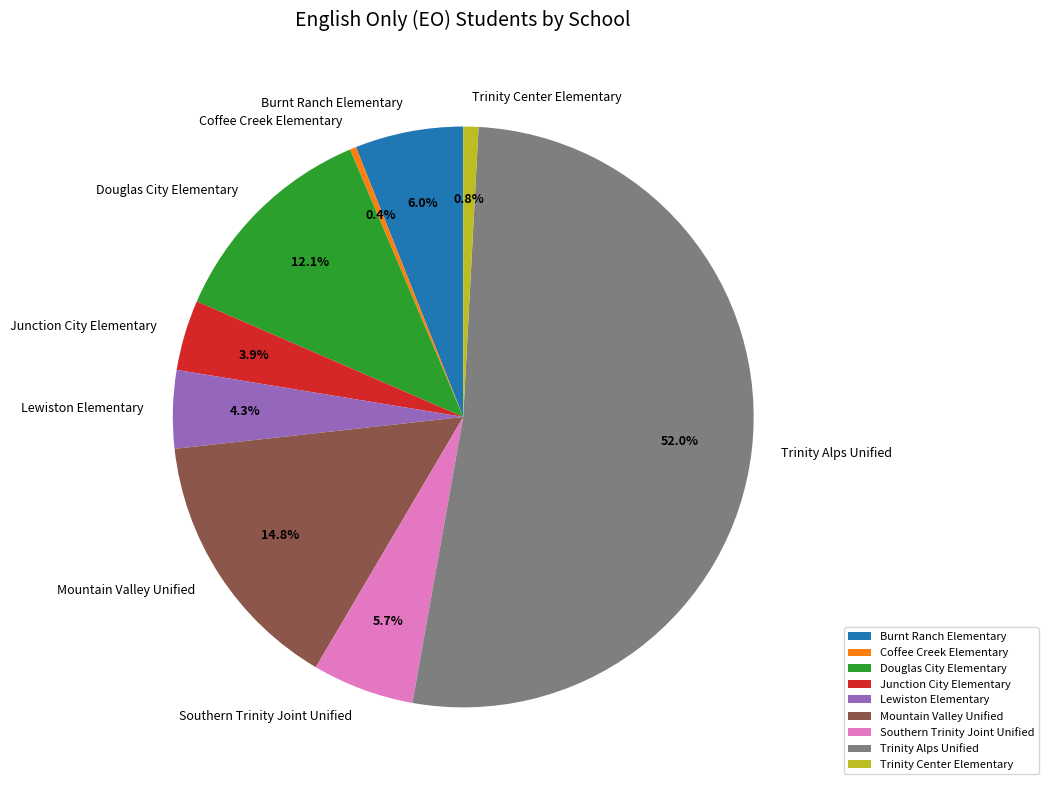

To the nearest percent, what is the difference between the largest and smallest slice percentages?

52%